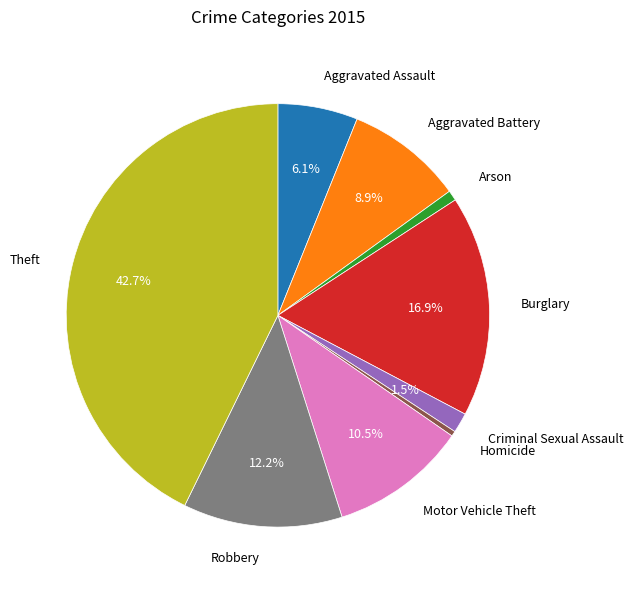

To the nearest percent, what portion does Arson represent?

1%